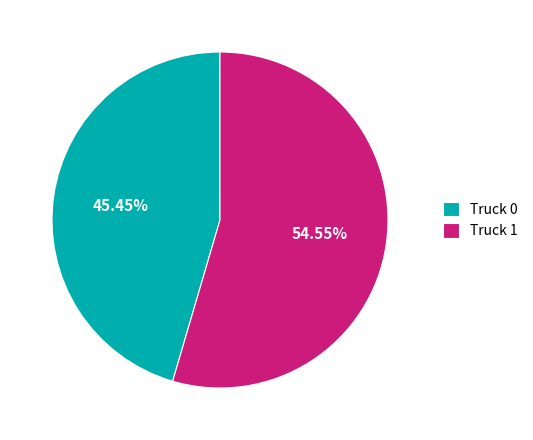

Does any single category account for the majority?

Yes